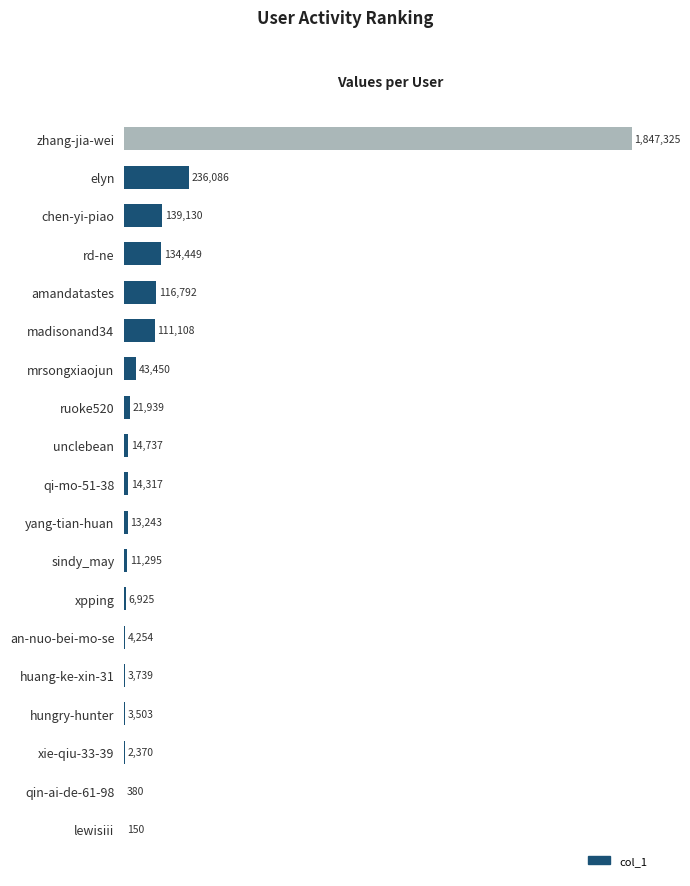

What is the change in value from lewisiii to mrsongxiaojun?

+43300